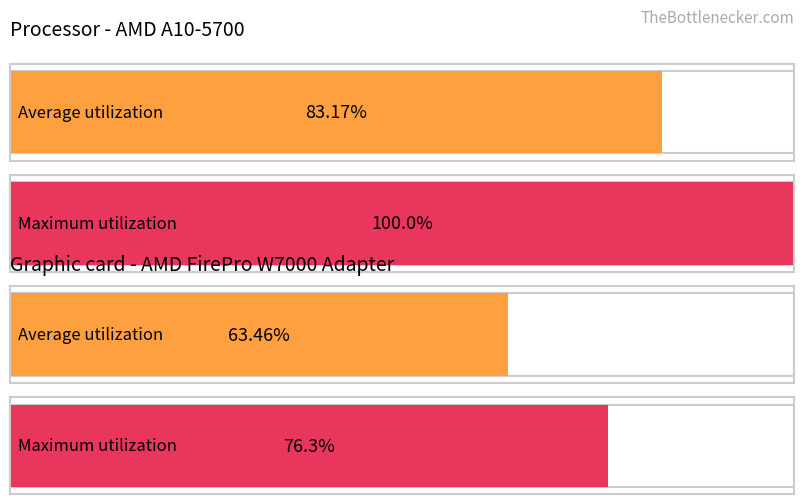

List the series in order of their peak value, highest first.

Maximum utilization, Average utilization